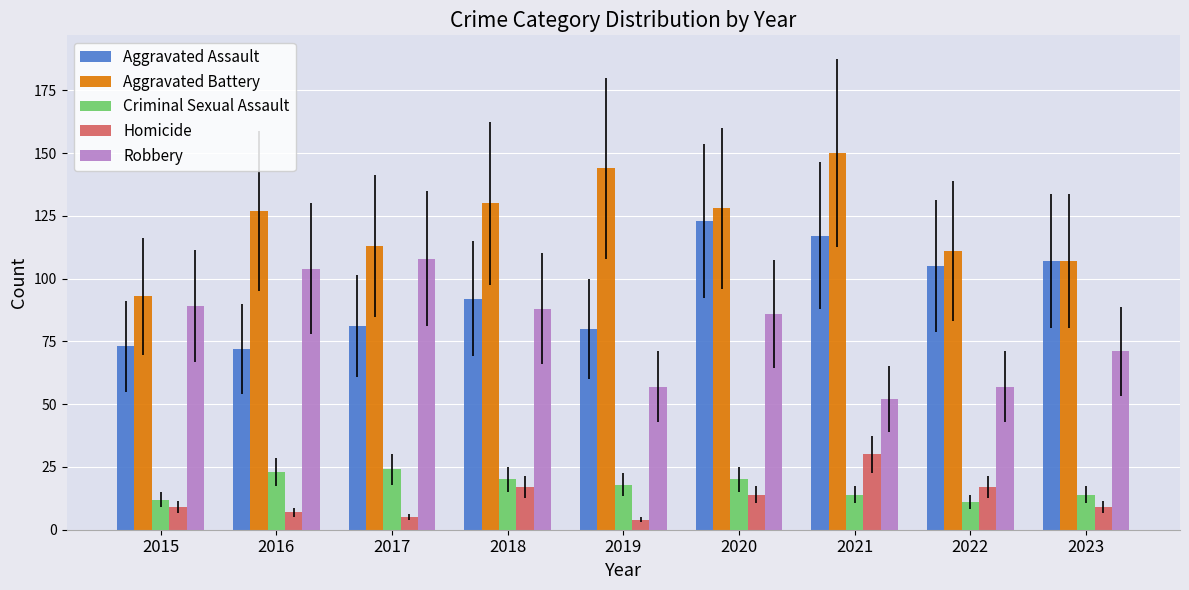

At which label is Criminal Sexual Assault closest to 17?

2019